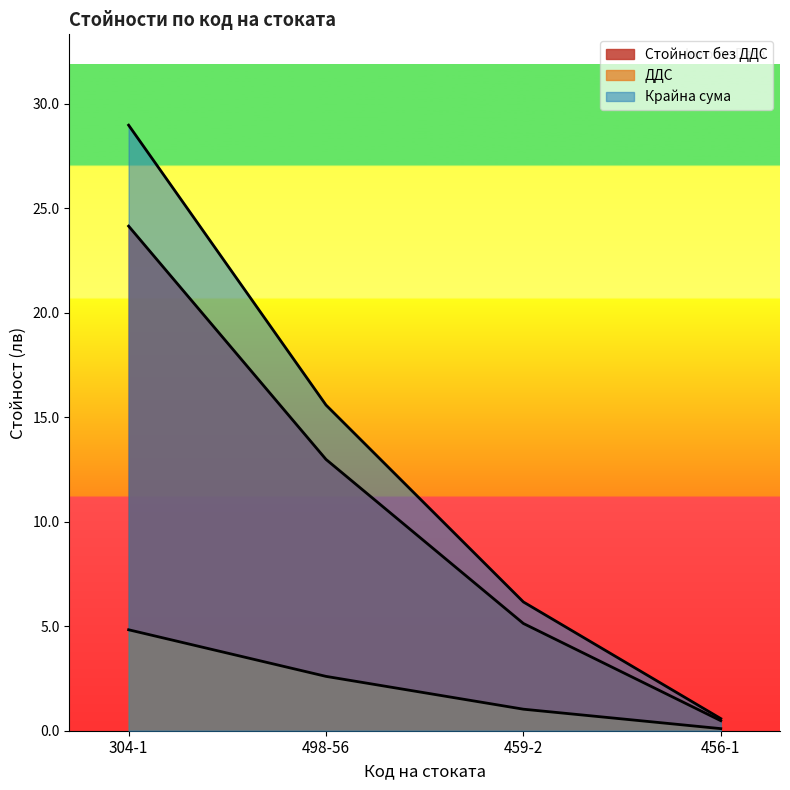

Does the chart display data point markers on the line(s)?

No